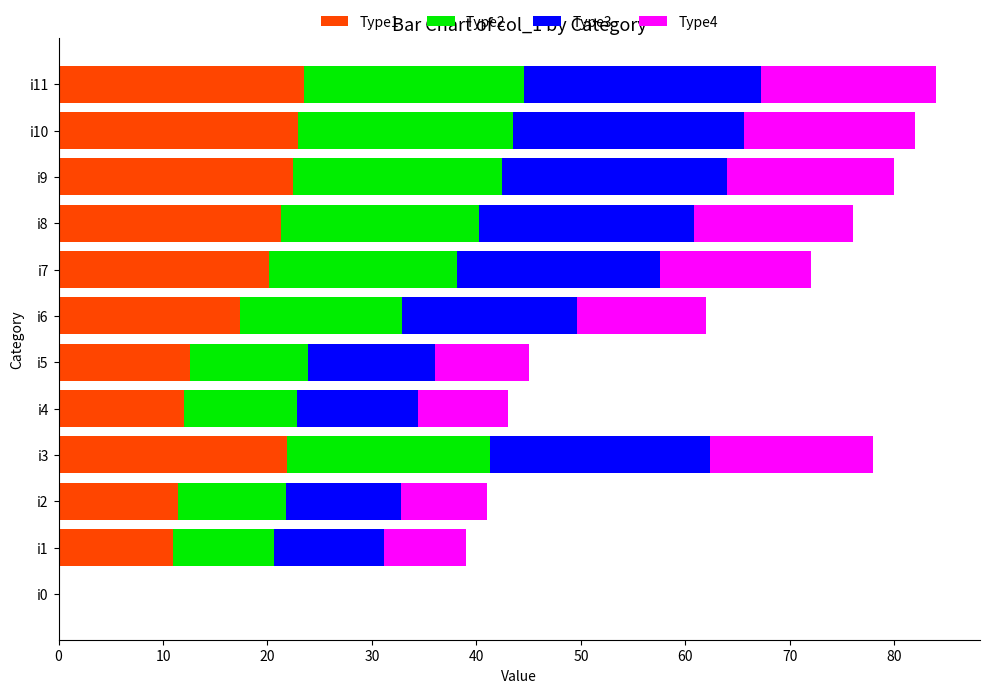

What is the total value across all series at i11?

84.0